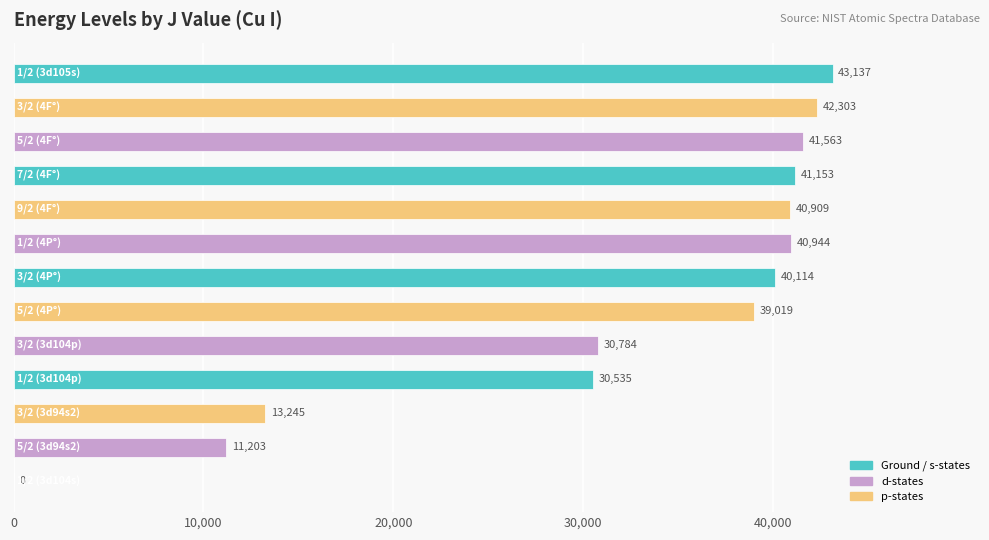

What is the greatest value displayed?

43137.2